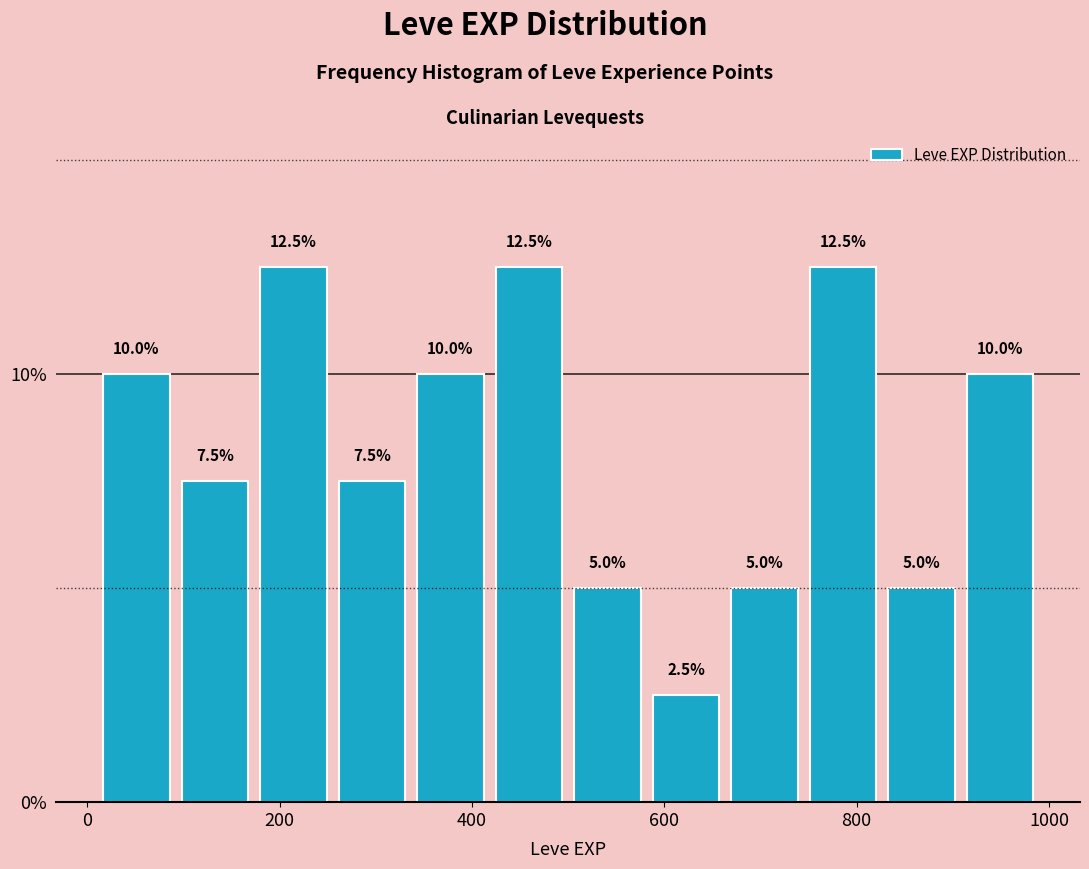

Reading left to right, list every bar in this chart as the range it spans on the x-axis followed by its height. The bar edges are not printed on the chart, so give them approximately, as read against the axis.

20 to 100: 10.0
100 to 180: 7.5
180 to 260: 12.5
260 to 340: 7.5
340 to 420: 10.0
420 to 500: 12.5
500 to 580: 5.0
580 to 660: 2.5
660 to 740: 5.0
740 to 820: 12.5
820 to 900: 5.0
900 to 1000: 10.0